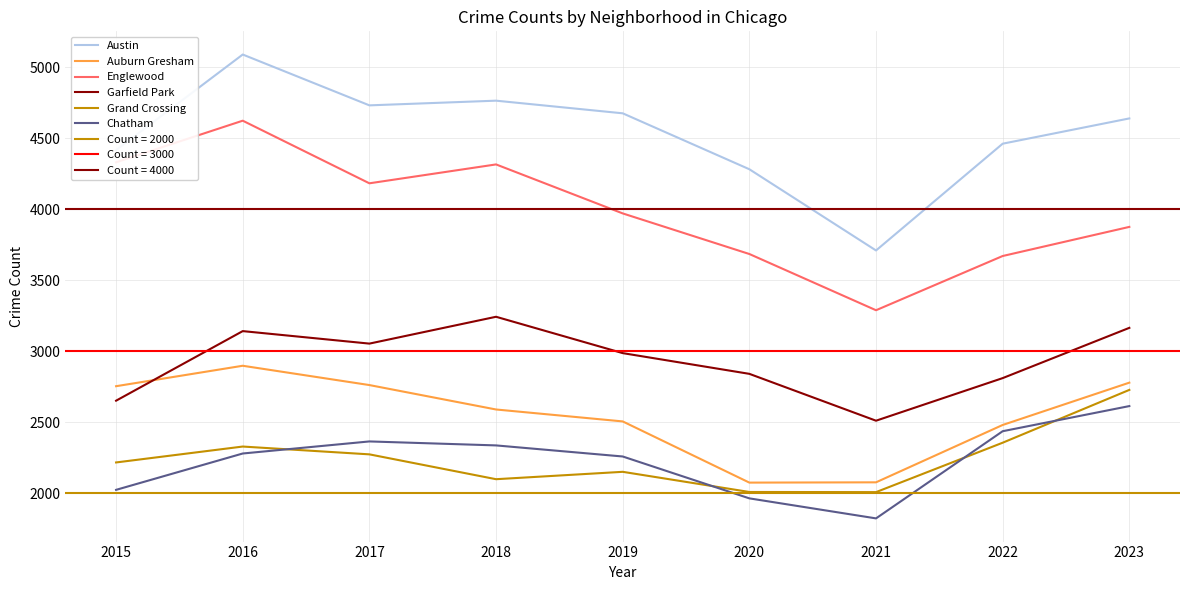

Is it true that Englewood equals 1584 at 2017?

False